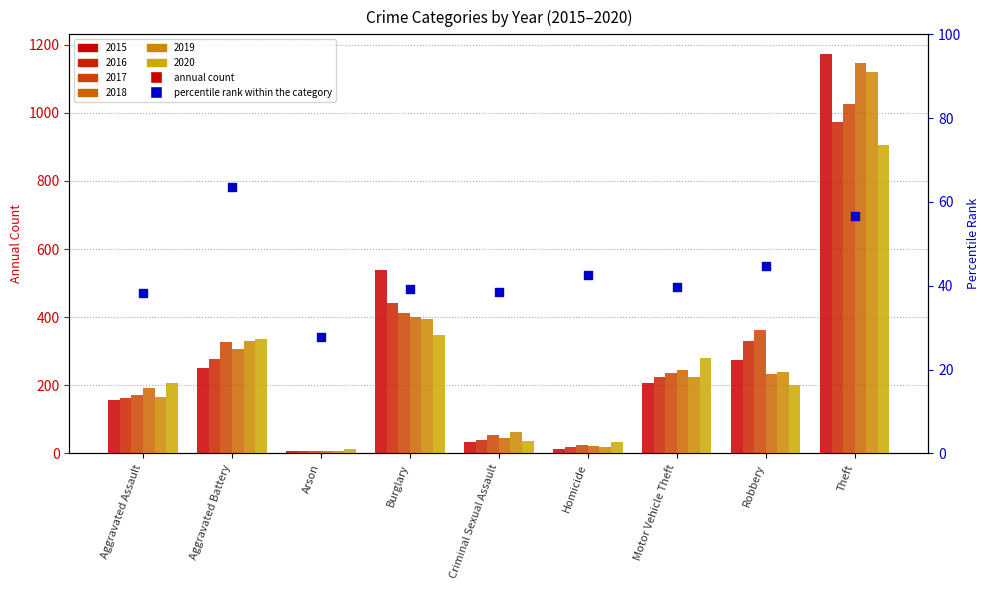

What is the ratio of the value at Burglary to the value at Robbery?

0.9